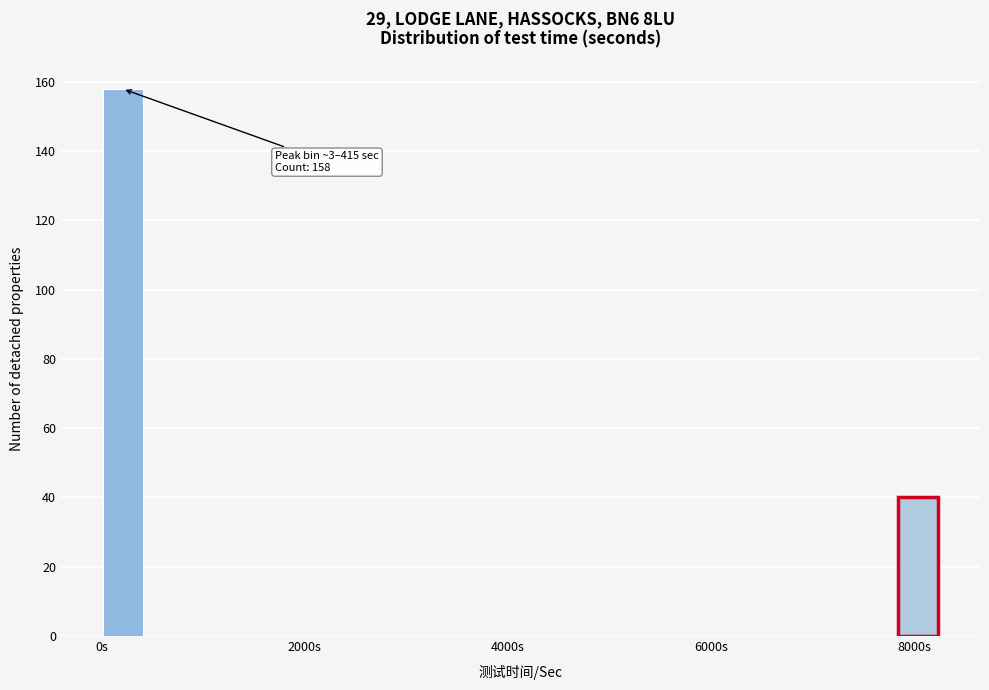

Read against the x-axis, roughly where is the centre of the tallest bar?

200